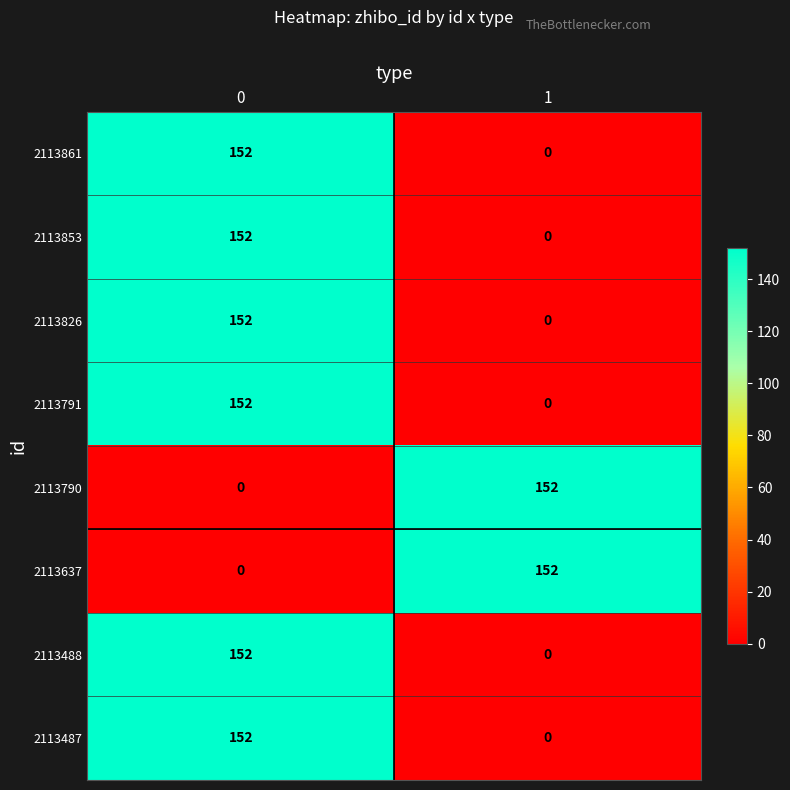

Is the value of 2113853 at 1 greater than the value of 2113487 at 0?

No